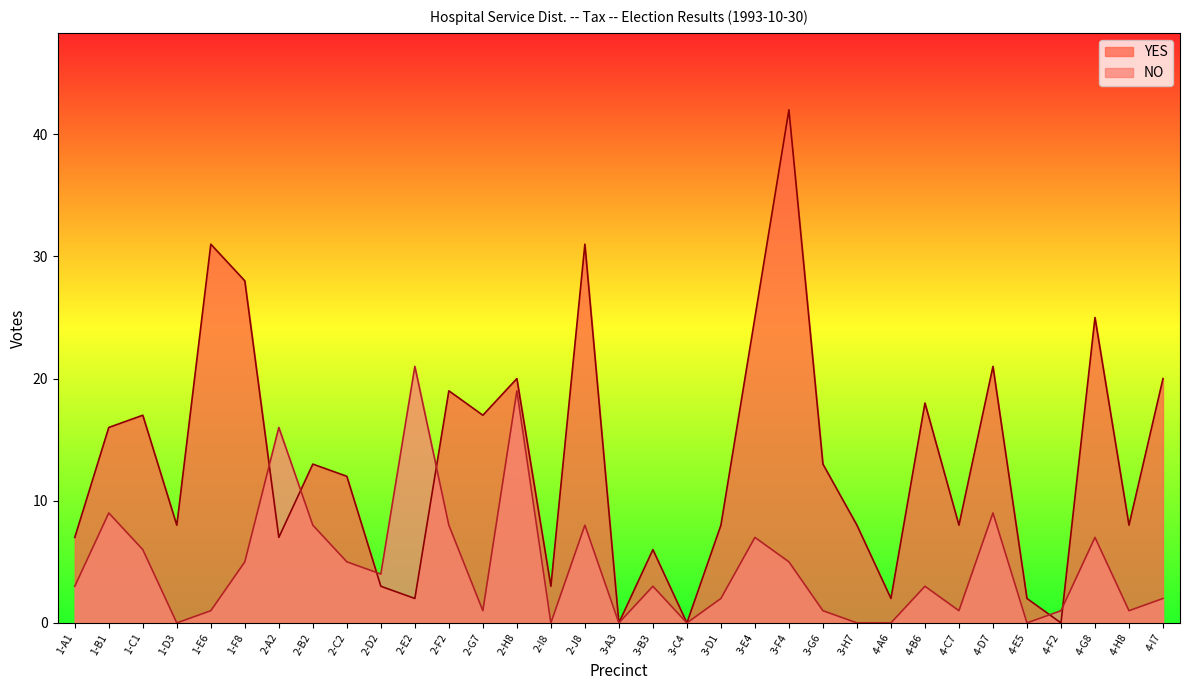

At which category does YES reach its first local peak?

1-C1